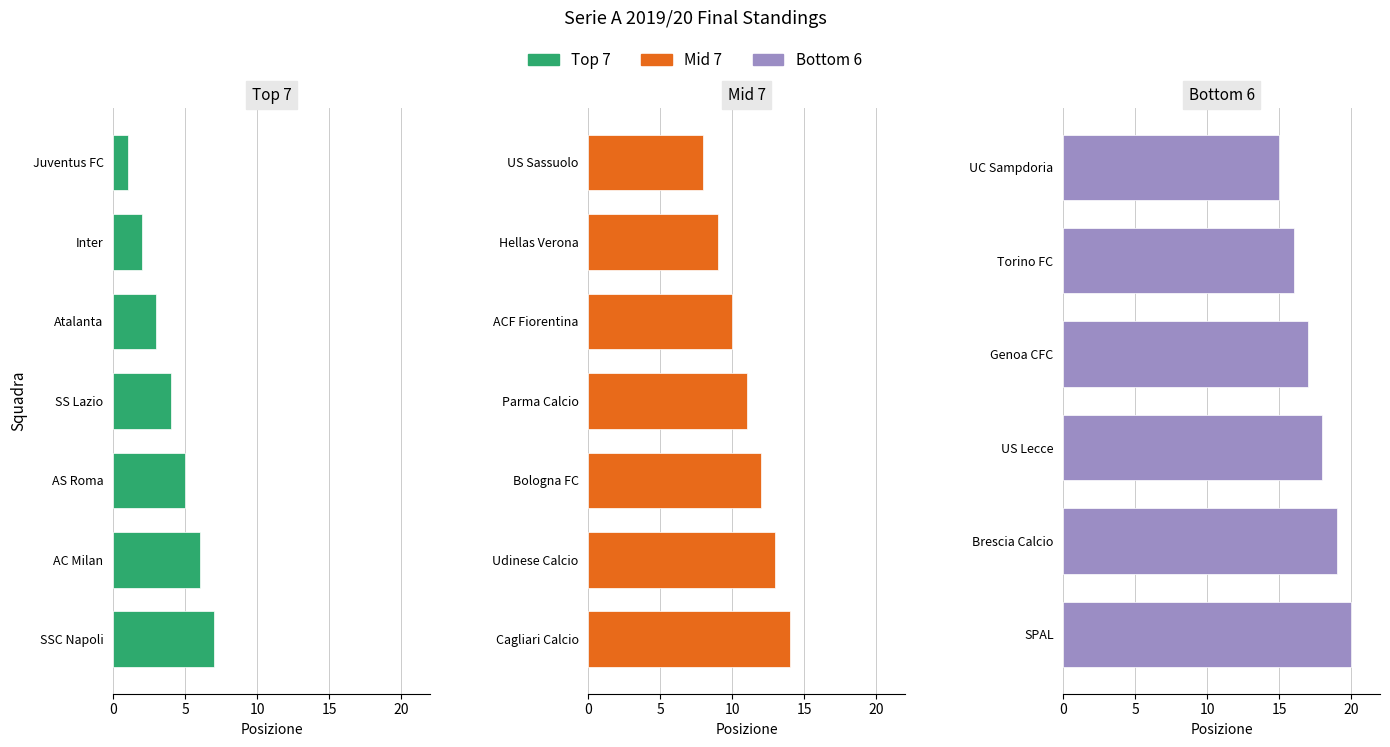

What is the label of the 1st bar from the right?

SPAL